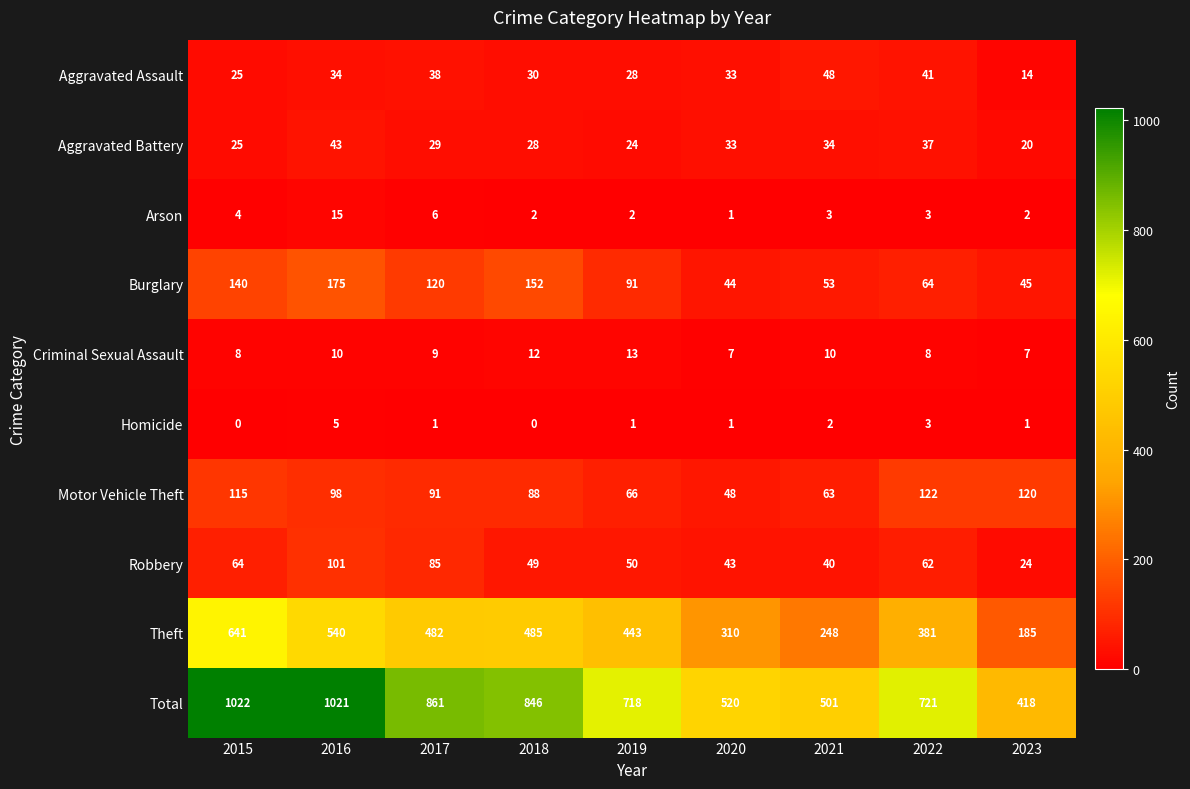

The value of Motor Vehicle Theft at 2016 is 136. True or false?

False